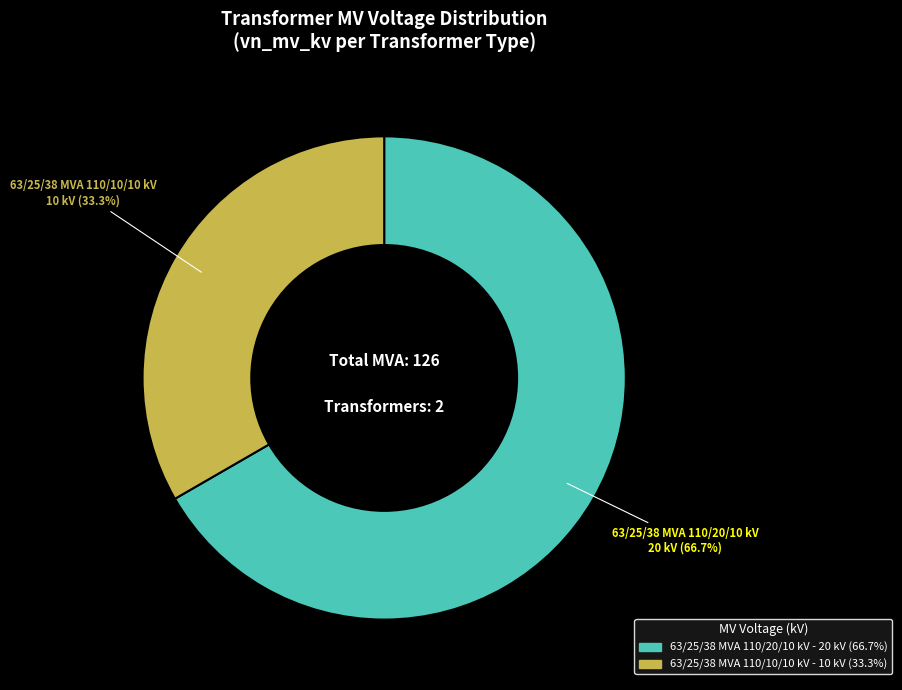

True or false: 63/25/38 MVA 110/10/10 kV accounts for 33% of the total.

True